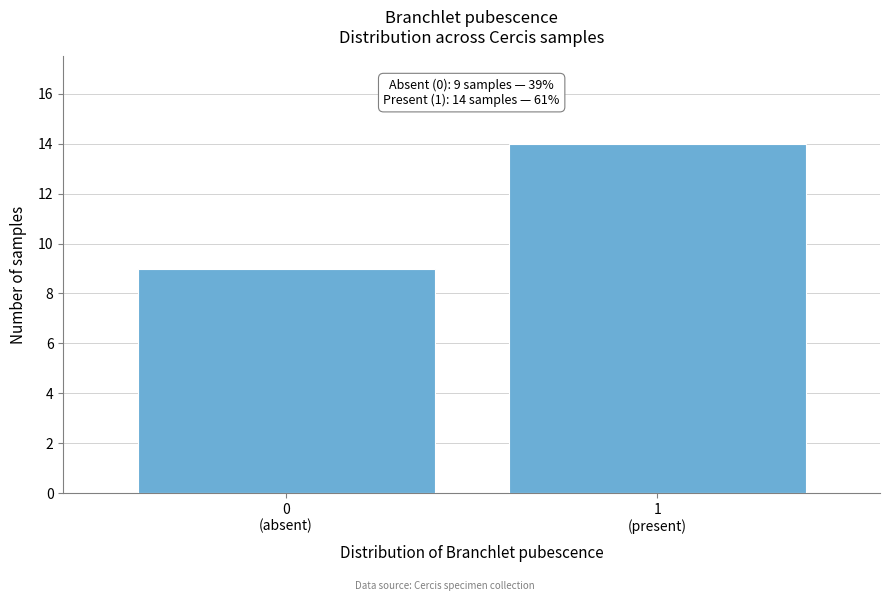

Reading left to right, what are all the values shown in this chart?

9	14